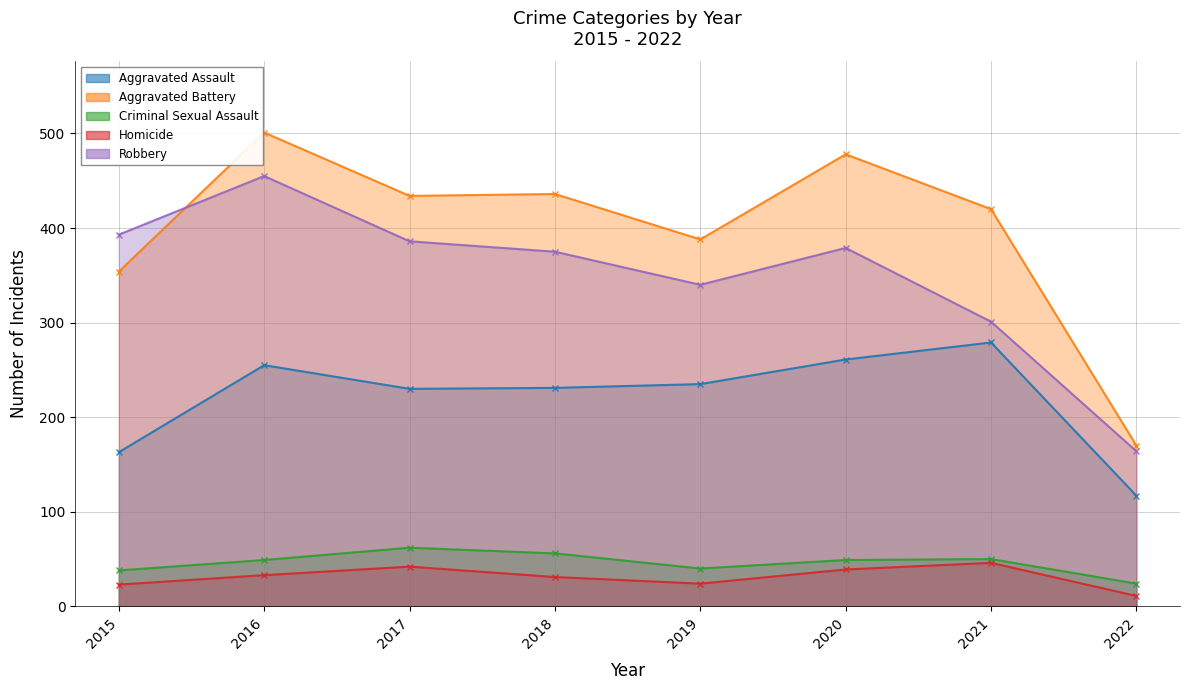

How many interior local peaks does the Aggravated Battery series have?

3